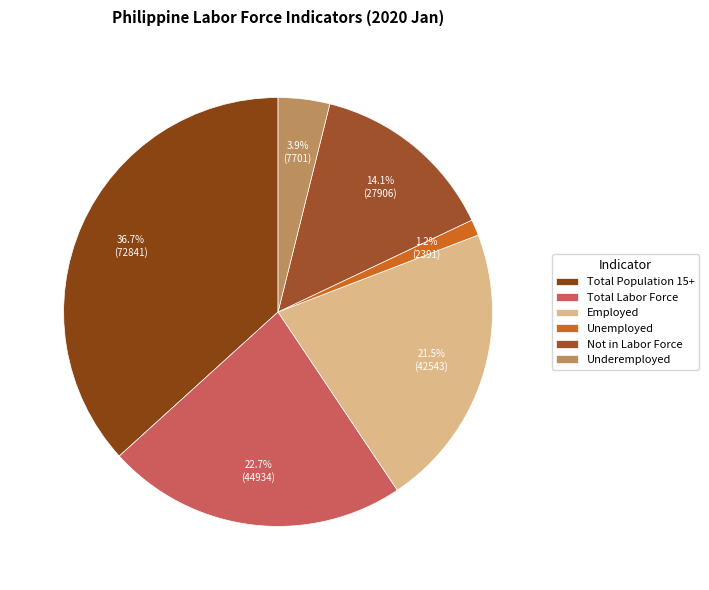

To the nearest percent, what is the combined percentage of Employed and Not in Labor Force?

36%